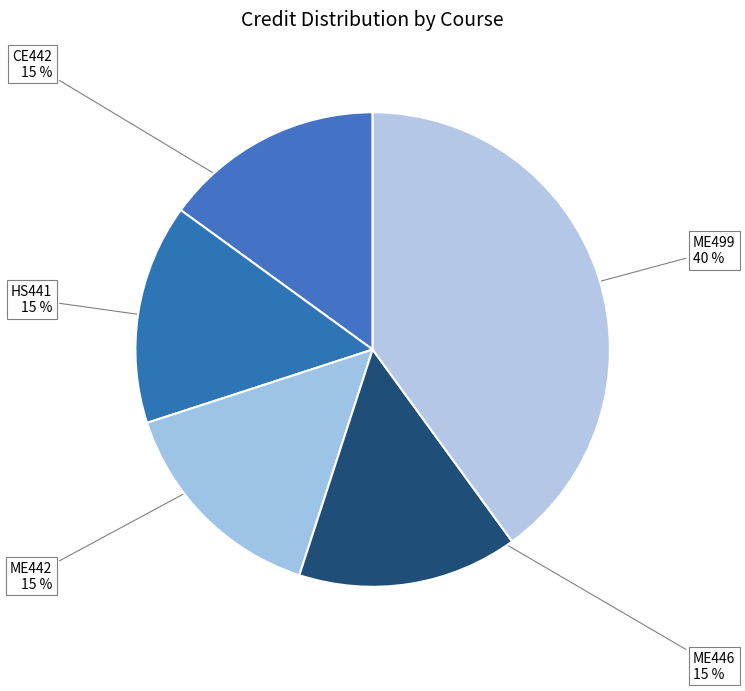

Is it true that ME446 is 15% of the pie?

True